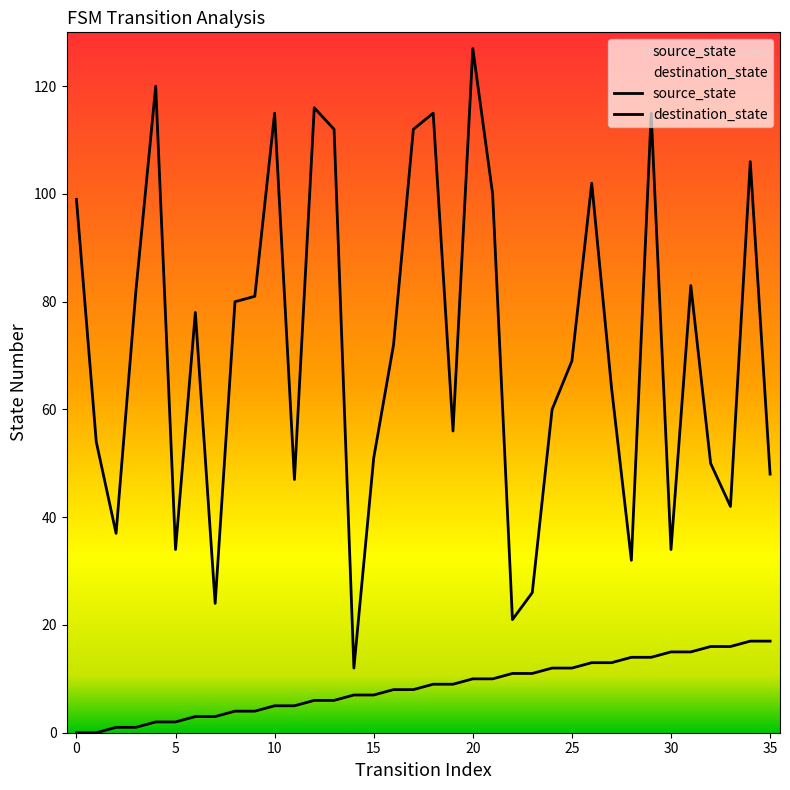

Does the chart display data point markers on the line(s)?

No